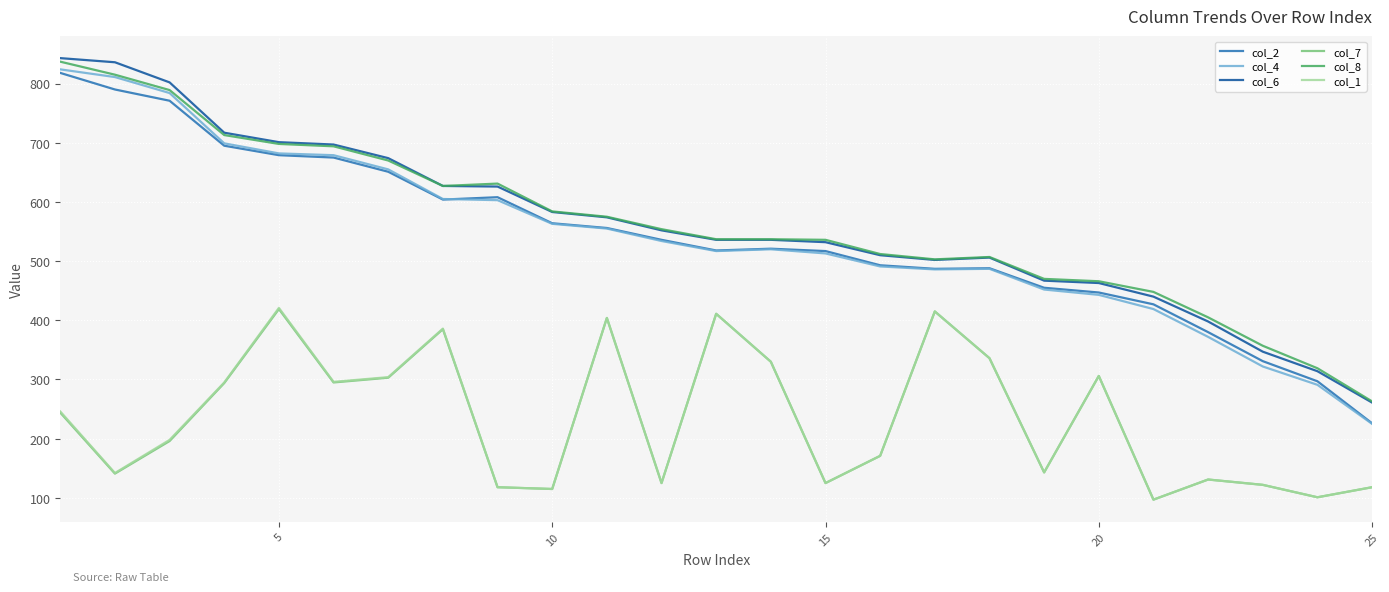

How many distinct data groups are displayed?

6